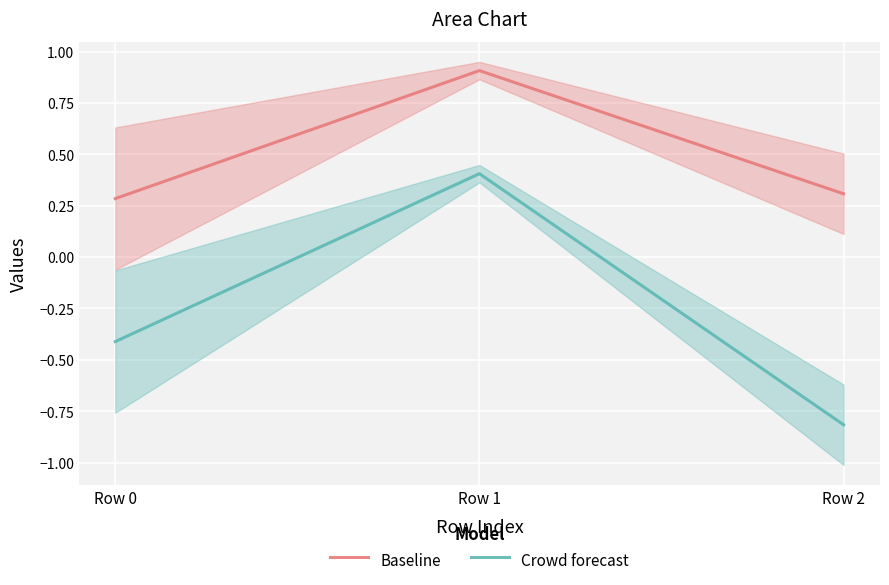

Between Row 0 and Row 1, which is larger?

Row 1